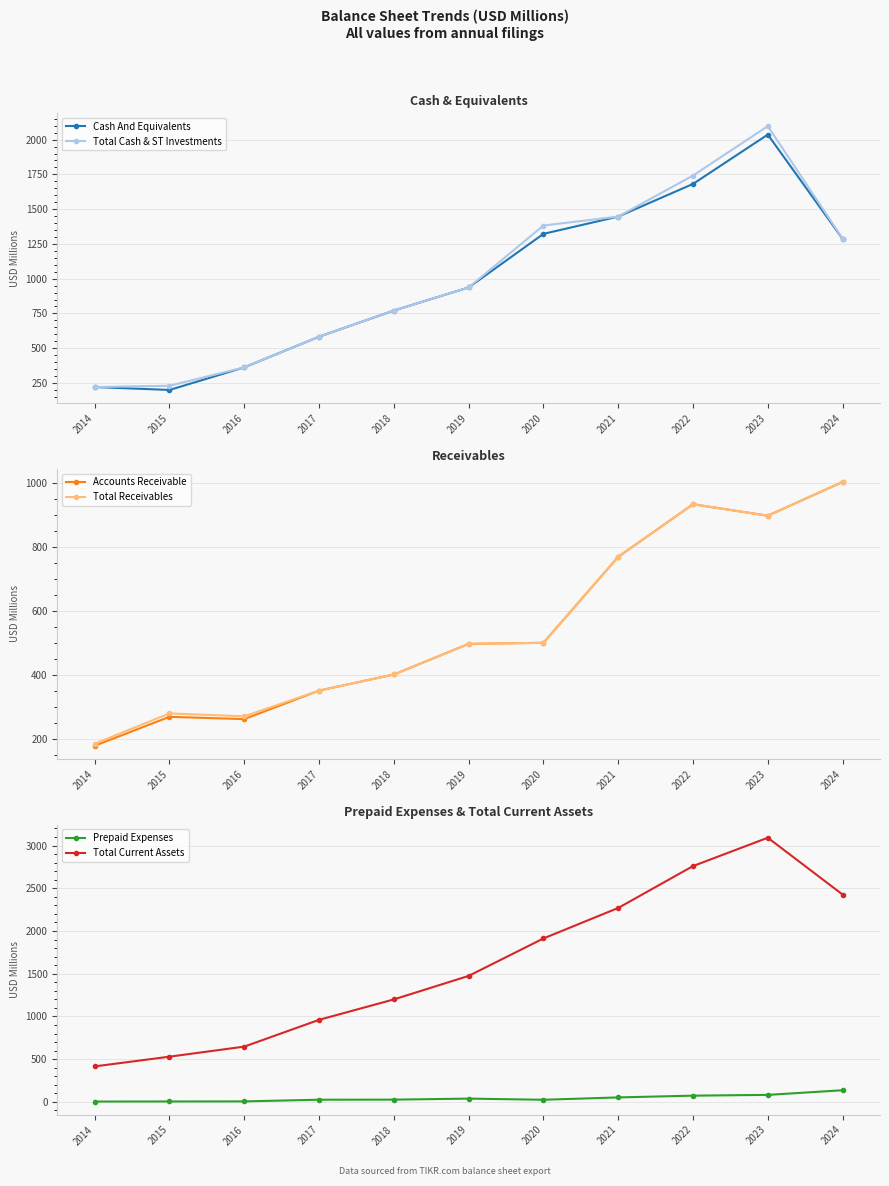

Where is the first local minimum for Cash And Equivalents?

2015